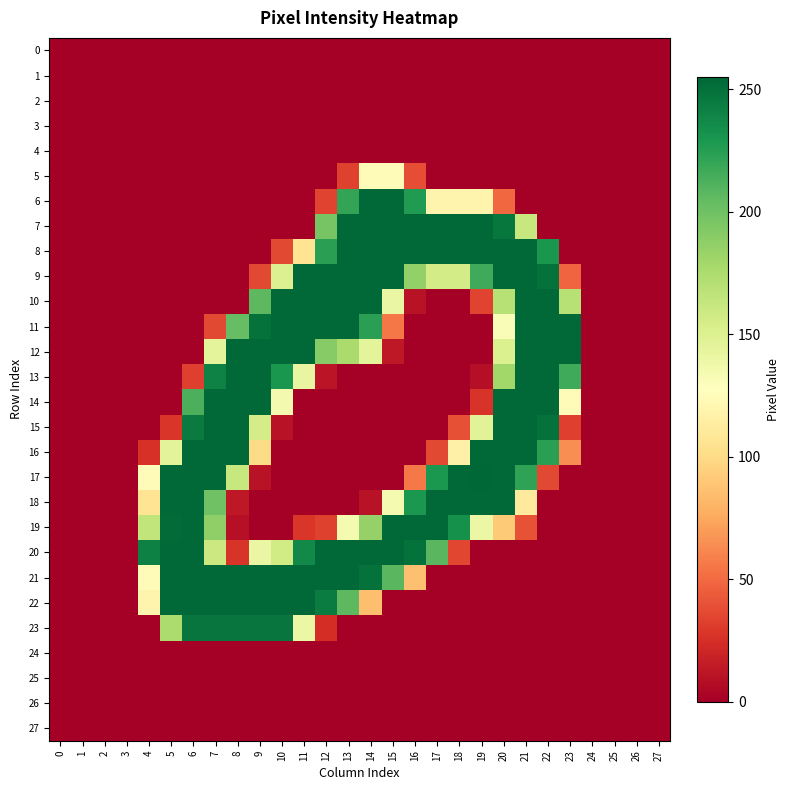

What is the total value across all series at 23?

1163